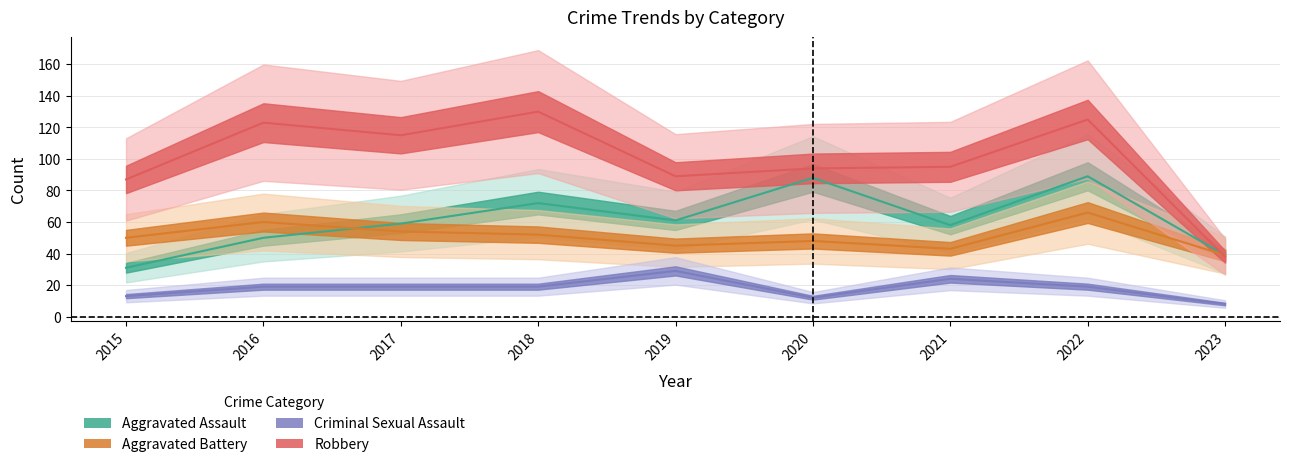

Rank the categories by Robbery value from lowest to highest.

2023, 2015, 2019, 2020, 2021, 2017, 2016, 2022, 2018